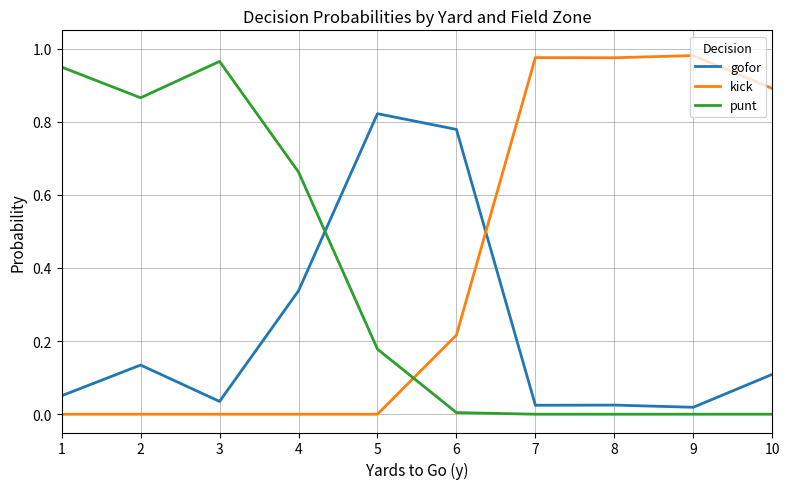

Is it true that punt equals 0.0 at 9?

True